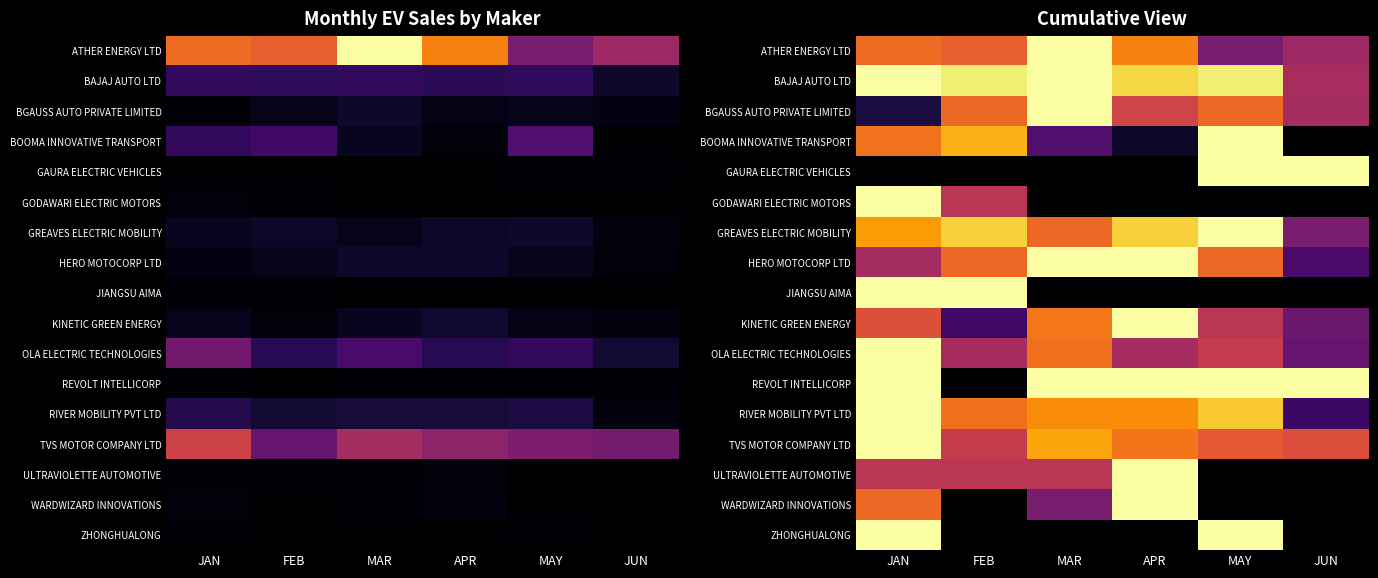

At MAR, list the series in order from largest to smallest.

ATHER ENERGY LTD, BAJAJ AUTO LTD, BGAUSS AUTO PRIVATE LIMITED, HERO MOTOCORP LTD, REVOLT INTELLICORP, TVS MOTOR COMPANY LTD, RIVER MOBILITY PVT LTD, KINETIC GREEN ENERGY, OLA ELECTRIC TECHNOLOGIES, GREAVES ELECTRIC MOBILITY, ULTRAVIOLETTE AUTOMOTIVE, WARDWIZARD INNOVATIONS, BOOMA INNOVATIVE TRANSPORT, GAURA ELECTRIC VEHICLES, GODAWARI ELECTRIC MOTORS, JIANGSU AIMA, ZHONGHUALONG